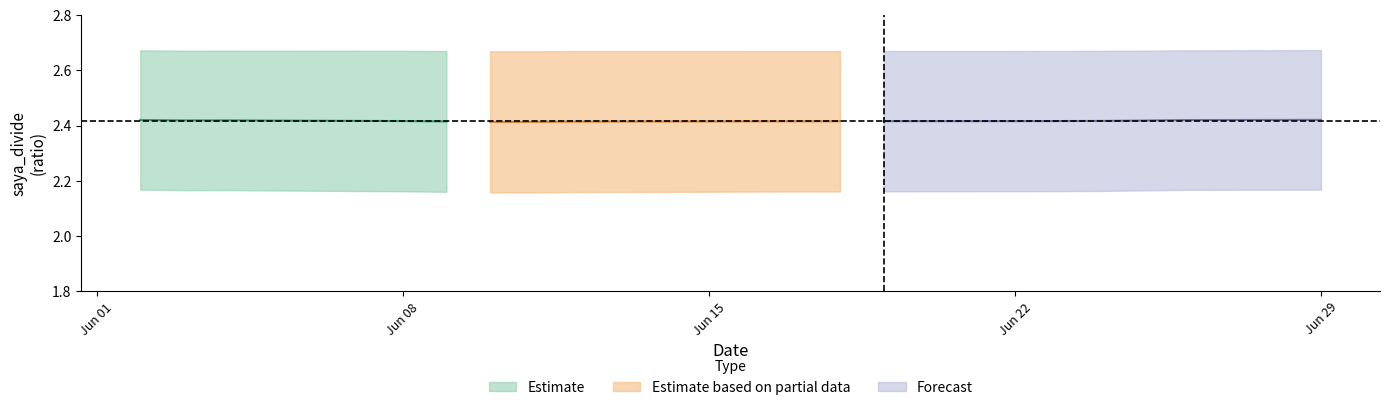

Reading left to right, what are all the values shown in this chart?

saya_divide: 2020-06-29=2.4	2020-06-26=2.4	2020-06-25=2.4	2020-06-24=2.3	2020-06-23=2.3	2020-06-22=2.3	2020-06-19=2.3	2020-06-18=2.2	2020-06-17=2.2	2020-06-16=2.2	2020-06-15=2.2	2020-06-12=2.4	2020-06-11=2.3	2020-06-10=2.3	2020-06-09=2.2	2020-06-08=2.2	2020-06-05=2.2	2020-06-04=2.3	2020-06-03=2.3	2020-06-02=2.3
saya_divide_mean: 2020-06-29=2.4	2020-06-26=2.4	2020-06-25=2.4	2020-06-24=2.4	2020-06-23=2.4	2020-06-22=2.4	2020-06-19=2.4	2020-06-18=2.4	2020-06-17=2.4	2020-06-16=2.4	2020-06-15=2.4	2020-06-12=2.4	2020-06-11=2.4	2020-06-10=2.4	2020-06-09=2.4	2020-06-08=2.4	2020-06-05=2.4	2020-06-04=2.4	2020-06-03=2.4	2020-06-02=2.4
saya_divide_std: 2020-06-29=0.3	2020-06-26=0.3	2020-06-25=0.3	2020-06-24=0.3	2020-06-23=0.3	2020-06-22=0.3	2020-06-19=0.3	2020-06-18=0.3	2020-06-17=0.3	2020-06-16=0.3	2020-06-15=0.3	2020-06-12=0.3	2020-06-11=0.3	2020-06-10=0.3	2020-06-09=0.3	2020-06-08=0.3	2020-06-05=0.3	2020-06-04=0.3	2020-06-03=0.3	2020-06-02=0.3